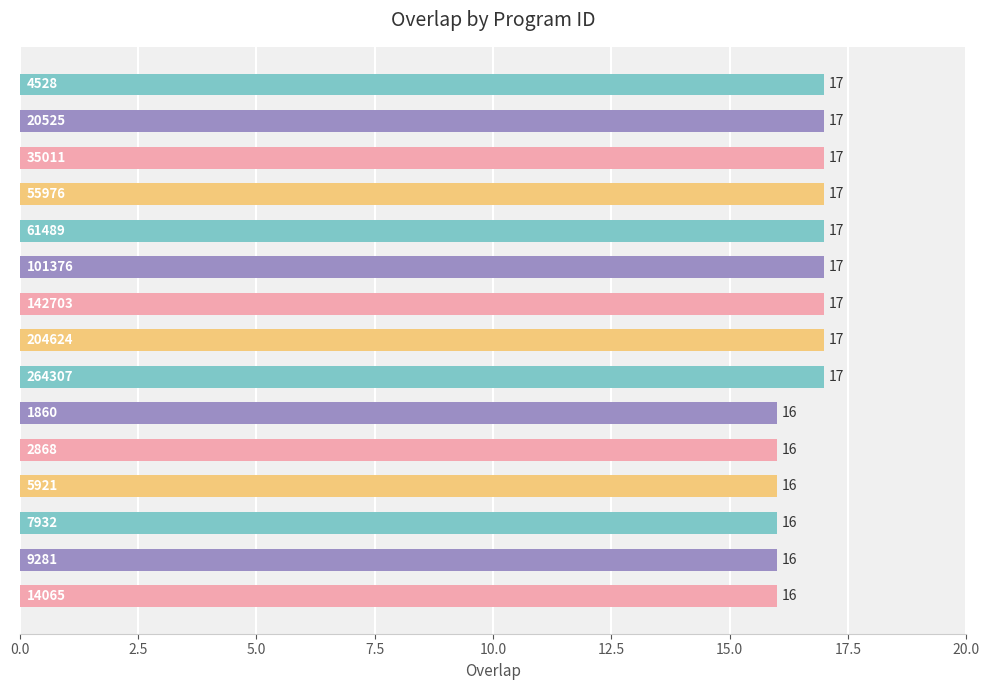

What is the average value?

17